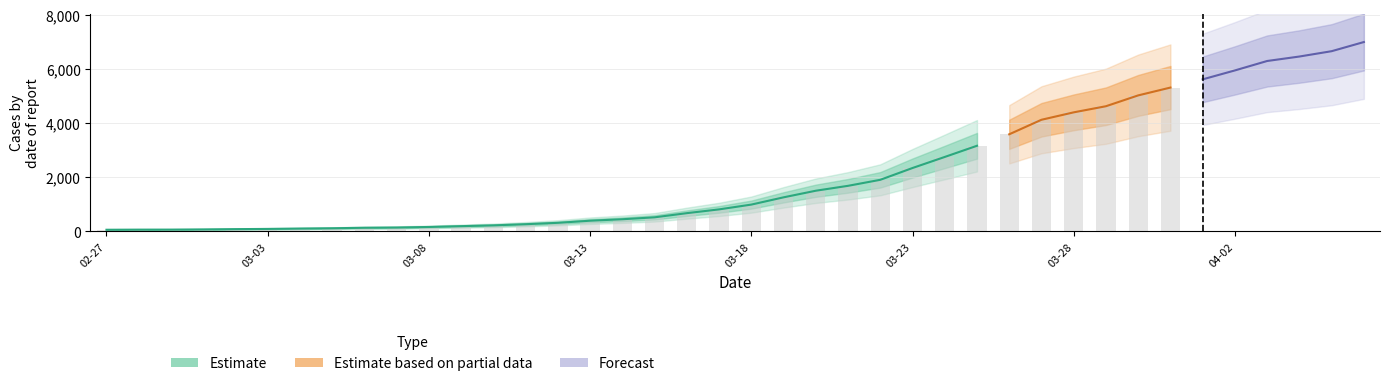

Between 2020-03-25 and 2020-03-09, which is larger?

2020-03-25